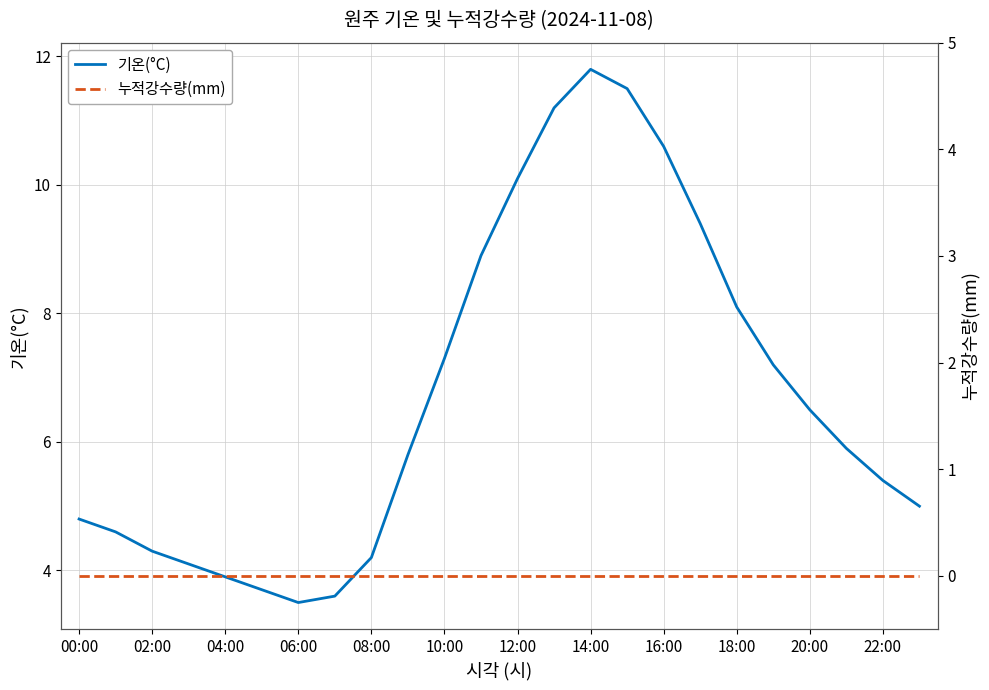

The 기온(°C) series shows 5.9 at 16:00. True or false?

False